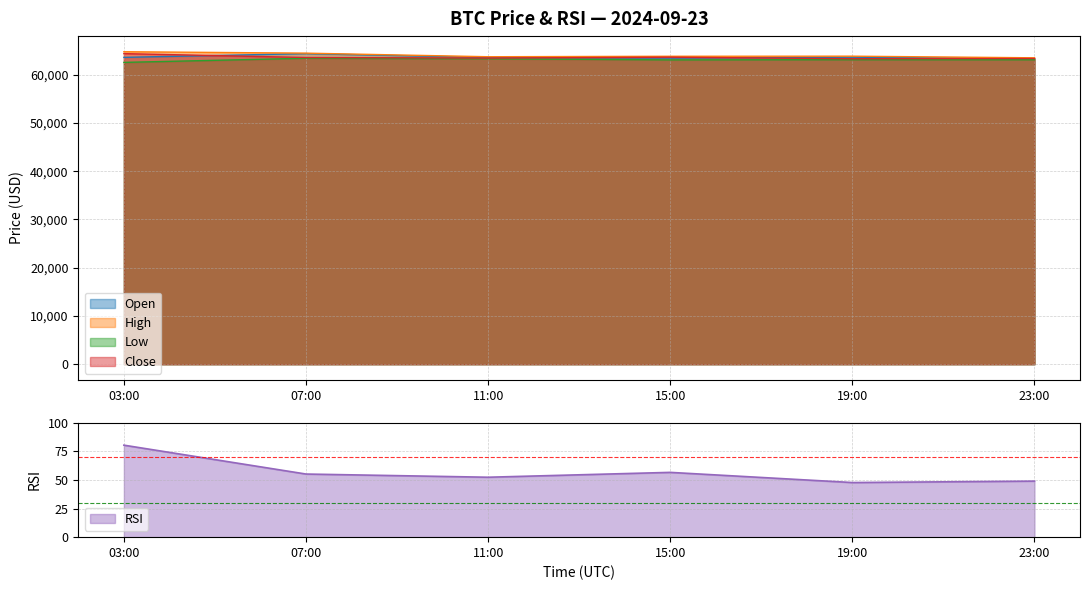

Which series changed the most between 07:00 and 11:00?

open